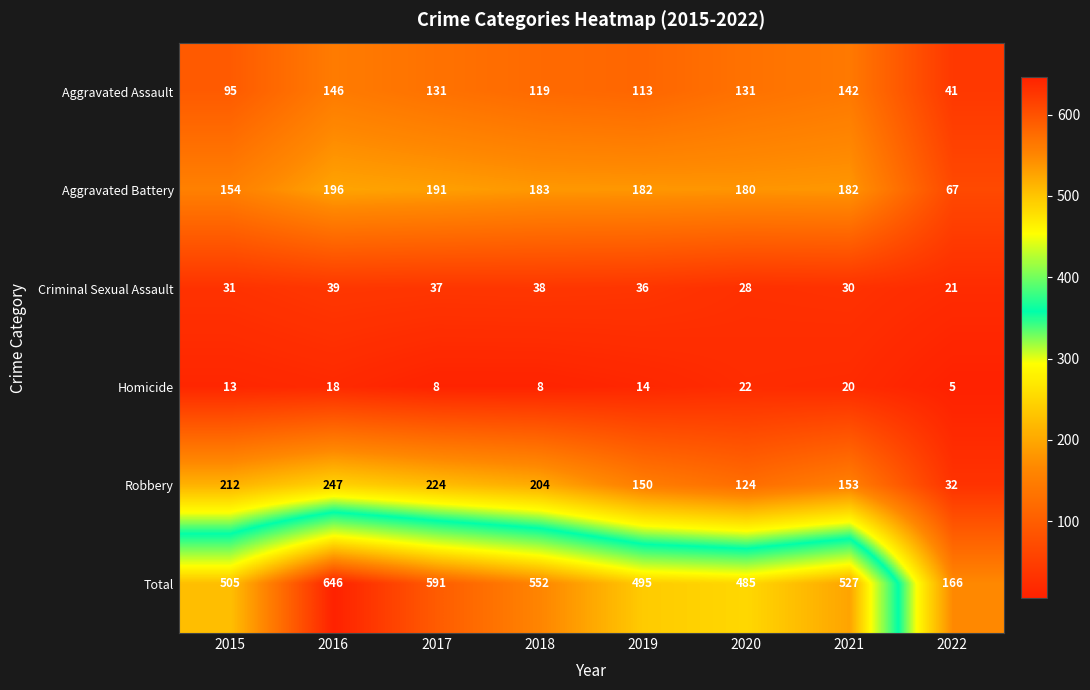

Which category has the highest value across all series?

2016